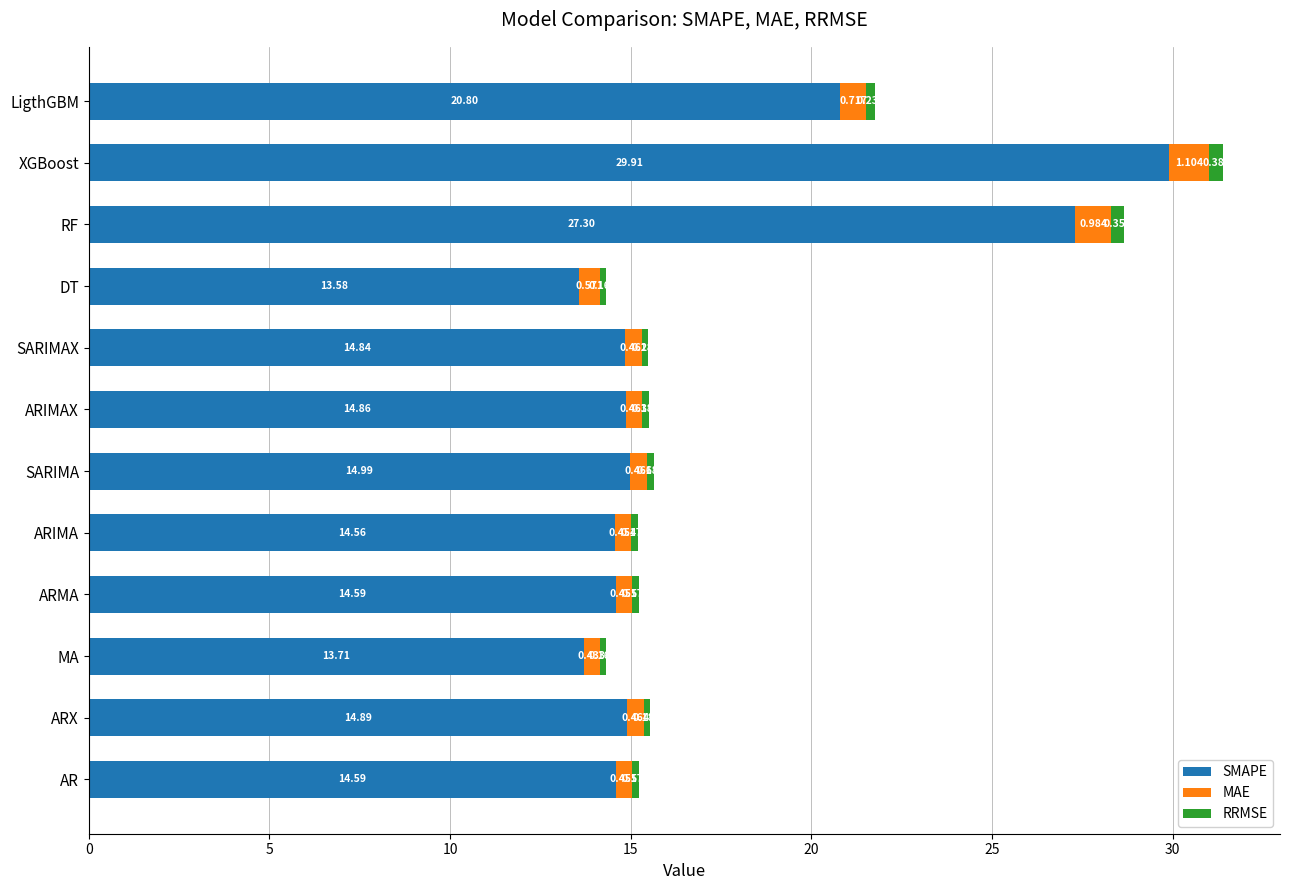

Which category has the highest value in the SMAPE series?

XGBoost